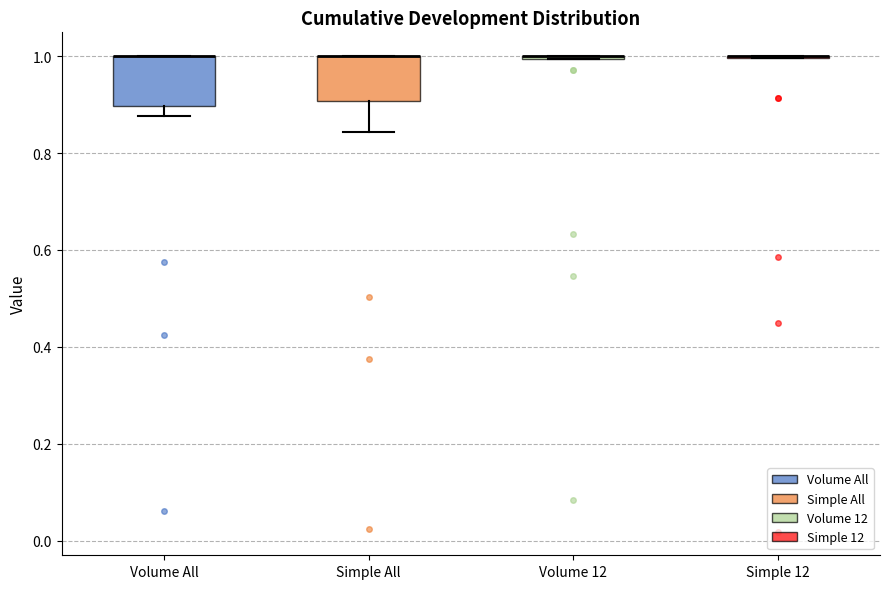

Reading left to right, read every box against the y-axis: the position of its median line, the range the box covers, and the ends of its whiskers. The values are not printed on the chart, so give them approximately, as read against the axis.

Volume All: median 1.00 (drawn on the box's upper edge), box 0.90 to 1.00, whiskers 0.88 to 1.00
Simple All: median 1.00 (drawn on the box's upper edge), box 0.90 to 1.00, whiskers 0.84 to 1.00
Volume 12: box collapsed to a line at 1.00, whiskers 1.00 to 1.00
Simple 12: box collapsed to a line at 1.00, whiskers 1.00 to 1.00